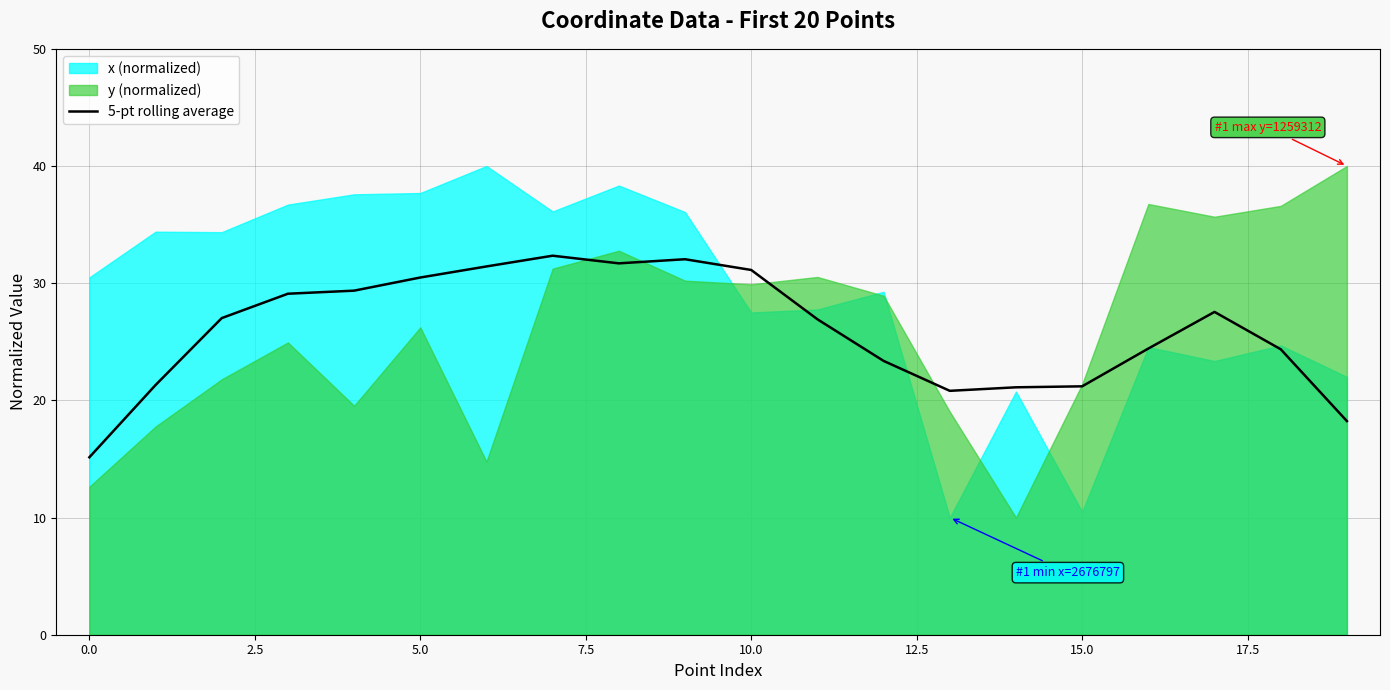

The value at 14 is 21.1. True or false?

True